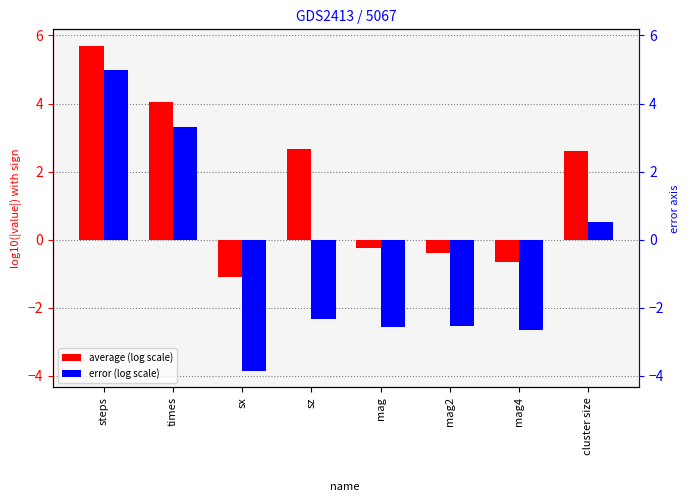

How many data points in error (log scale) are above -2?

3